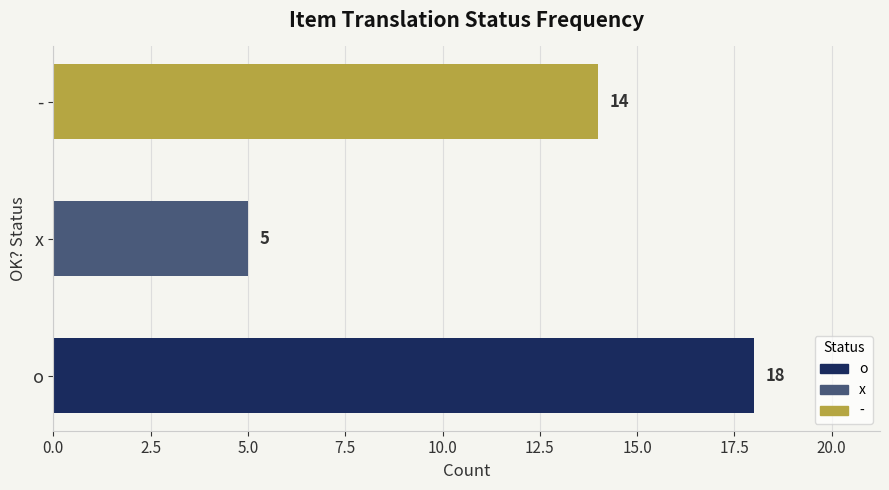

True or false: the data shows 2 at x.

False